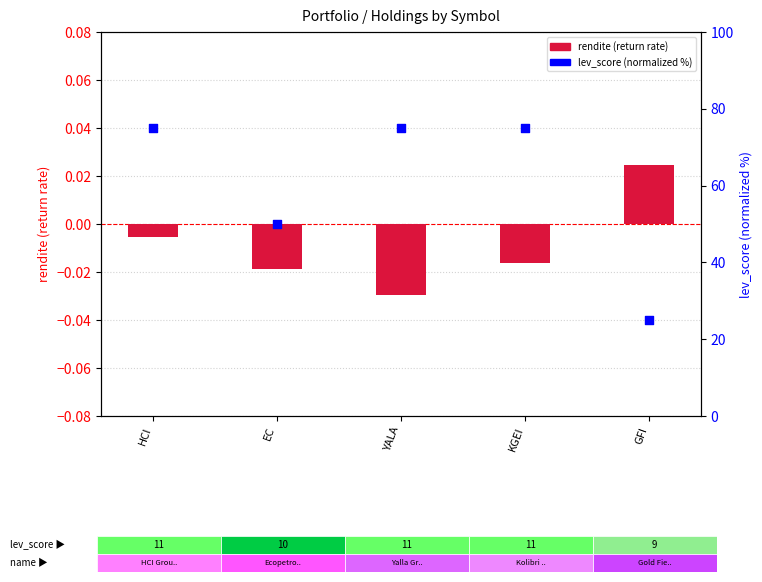

Which series reaches the maximum Y coordinate?

lev_score (normalized %)